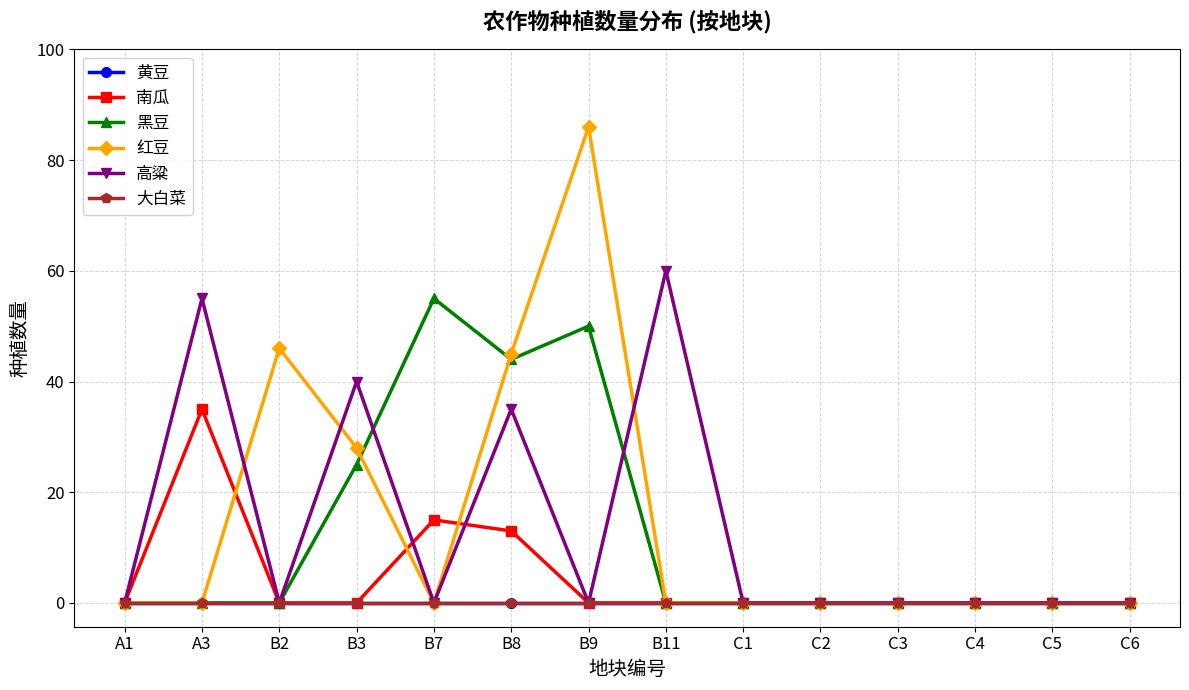

Does the chart have visible grid lines?

Yes